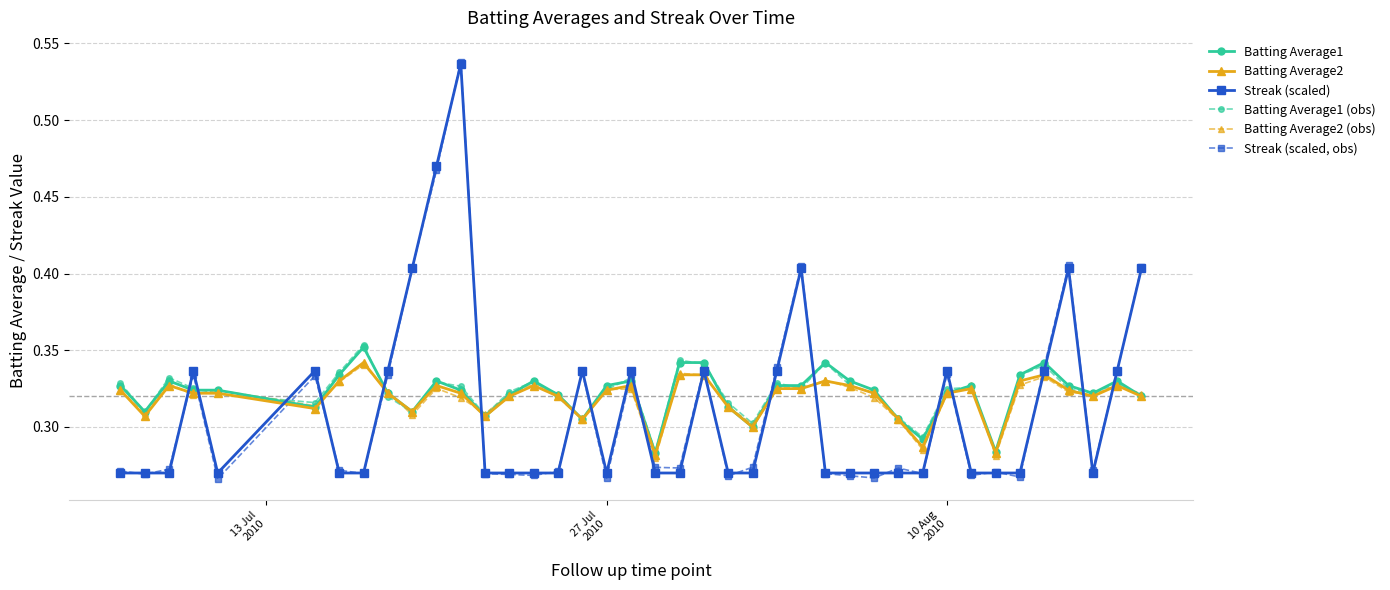

Which series has the widest spread of values?

Streak (scaled, obs)